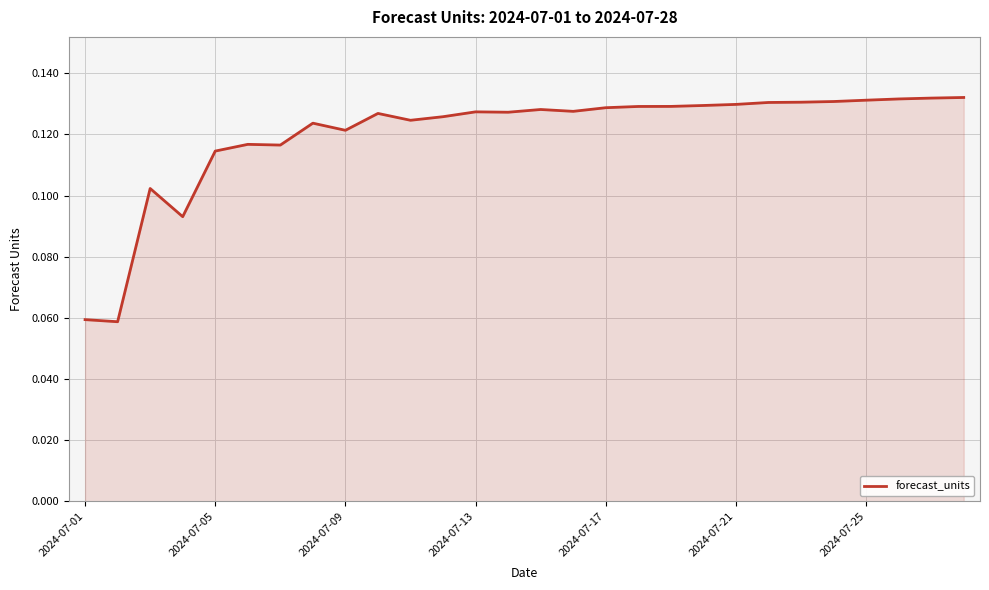

How many lines are shown in the chart?

1